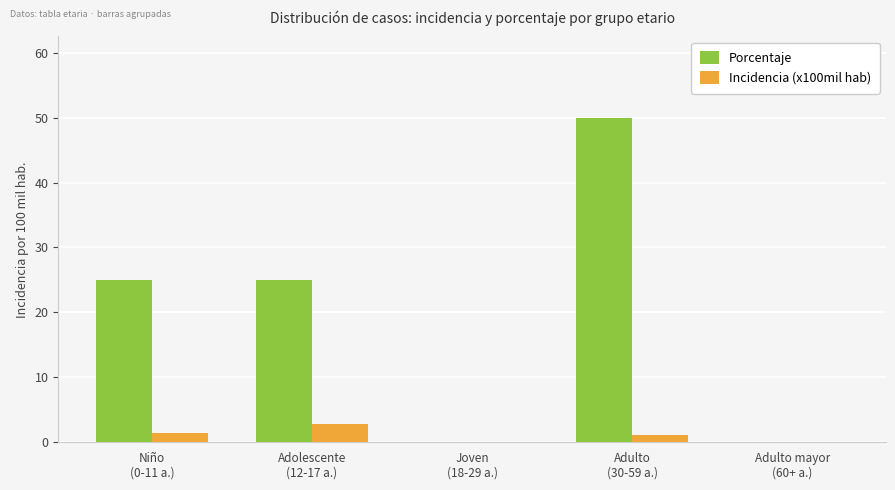

Reading right to left, transcribe all the data shown in this chart.

Porcentaje: Adulto mayor
(60+ a.)=0.0	Adulto
(30-59 a.)=50.0	Joven
(18-29 a.)=0.0	Adolescente
(12-17 a.)=25.0	Niño
(0-11 a.)=25.0
Incidencia (x100mil hab): Adulto mayor
(60+ a.)=0.0	Adulto
(30-59 a.)=1.1	Joven
(18-29 a.)=0.0	Adolescente
(12-17 a.)=2.8	Niño
(0-11 a.)=1.4